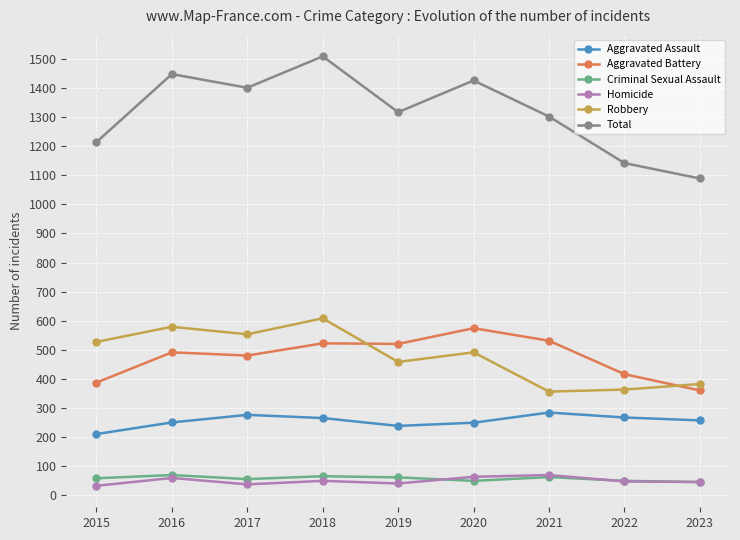

Which series has the widest spread of values?

Total